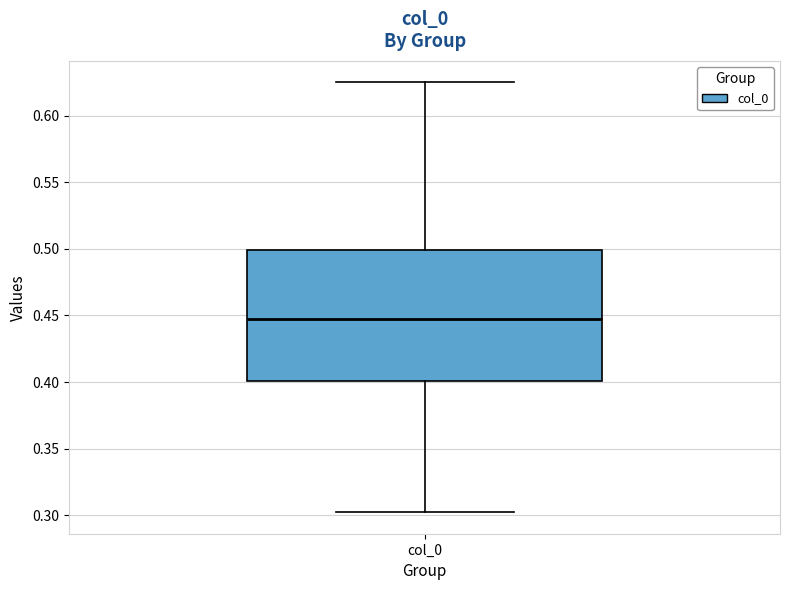

Transcribe this box plot: give where the median line is, the range the box spans, and where the two whiskers end, as read against the y-axis. The values are not printed on the chart, so give them approximately, as read against the axis.

median 0.445, box 0.400 to 0.500, whiskers 0.300 to 0.625